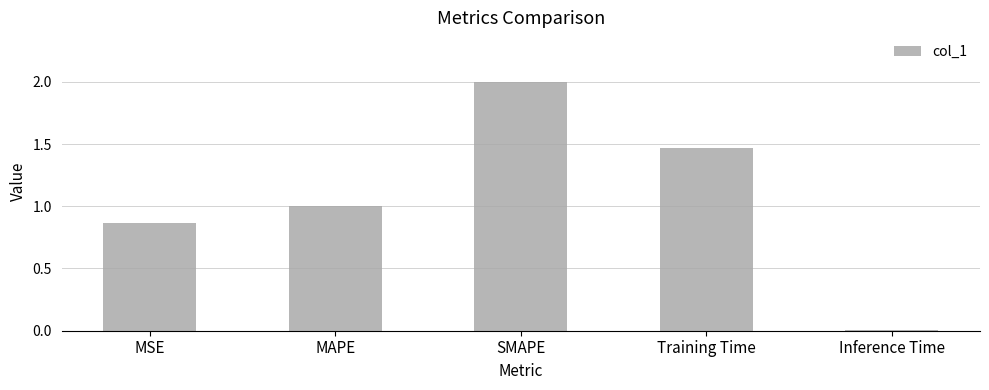

What position from the left is Inference Time?

5